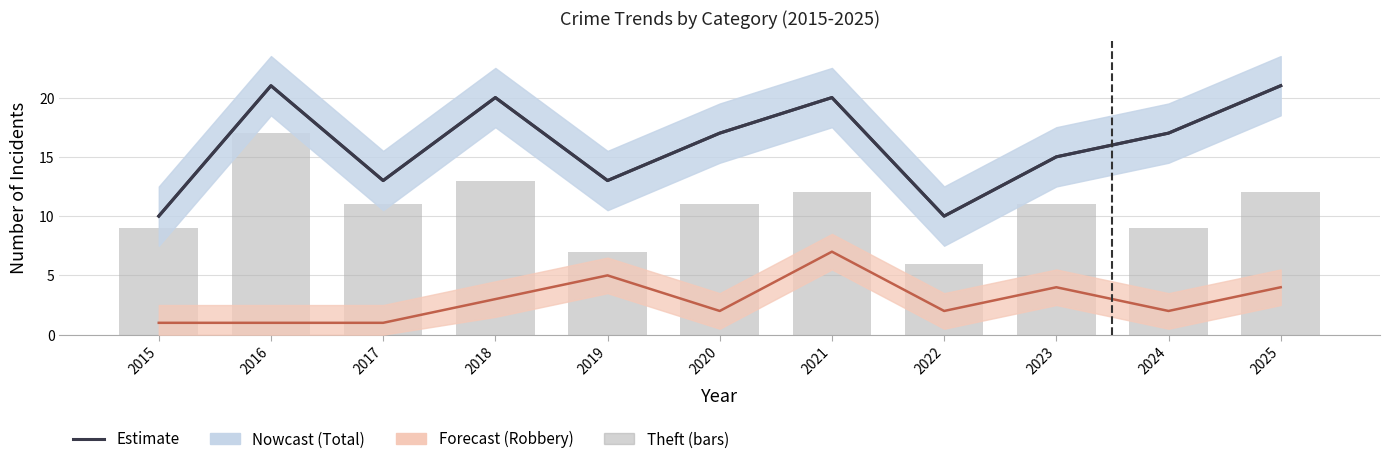

List the labels in order of value, largest first.

2016, 2018, 2021, 2025, 2017, 2020, 2023, 2015, 2024, 2019, 2022